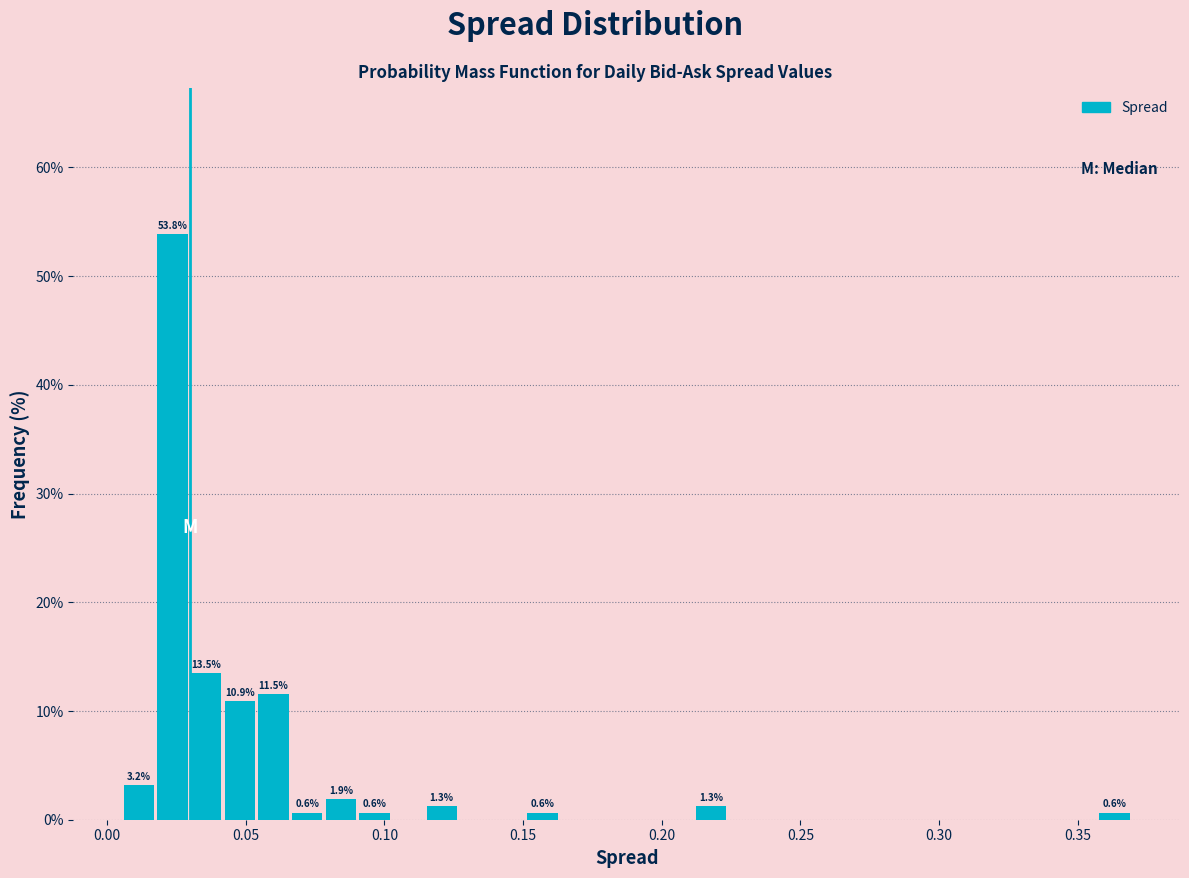

Read against the x-axis, roughly where is the centre of the tallest bar?

0.025